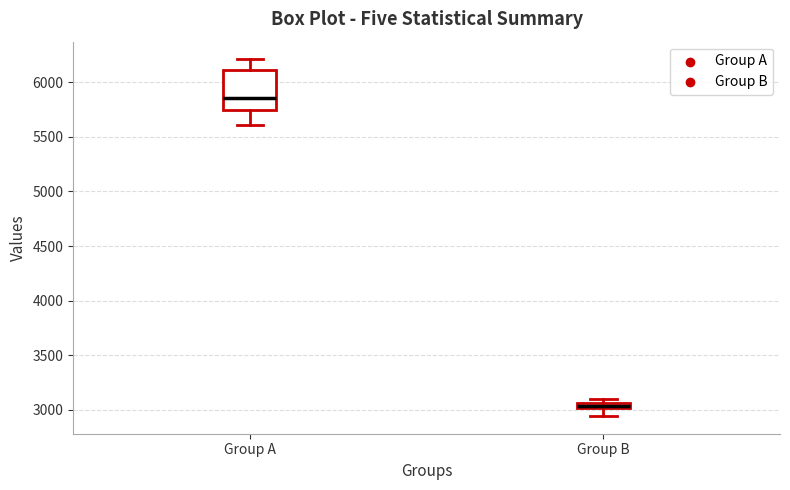

Where does the lower whisker of the box for Group A end on the y-axis? The values are not printed on the chart, so give them approximately, as read against the axis.

5600